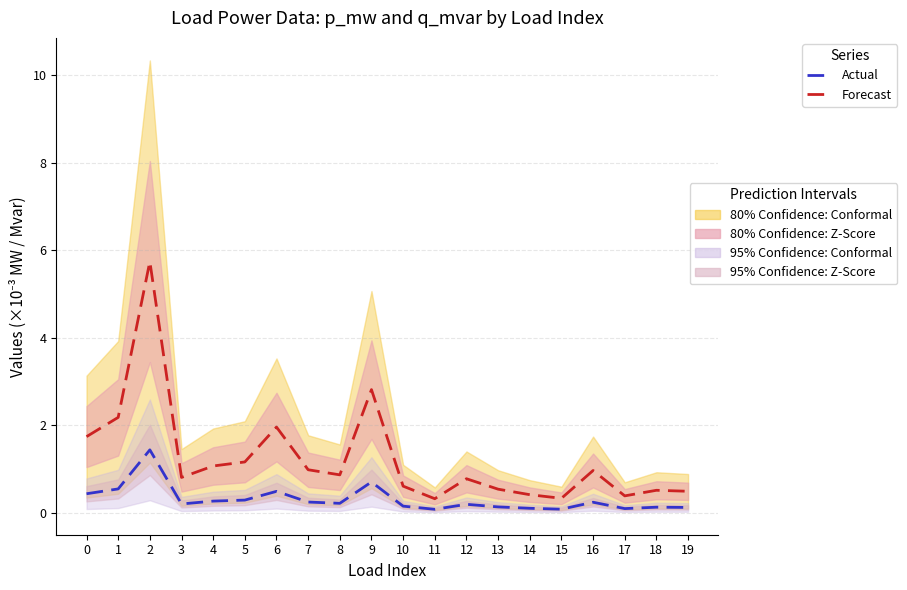

True or false: Forecast and Actual intersect in this chart.

False